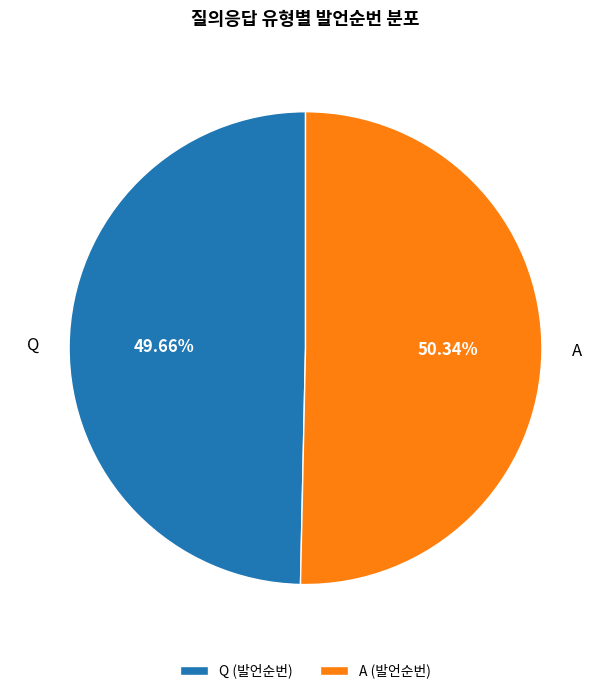

Is there any slice that represents more than half of the pie?

Yes